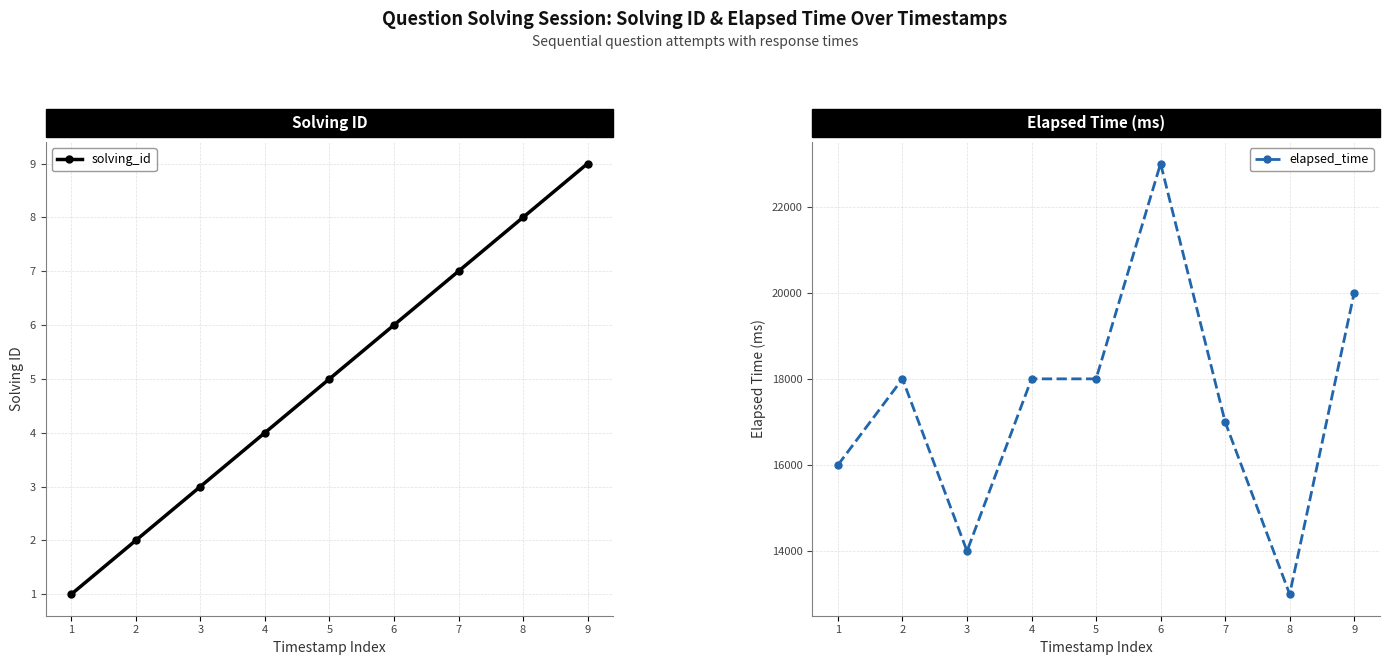

What is the difference between the solving_id values at 4 and 6?

2